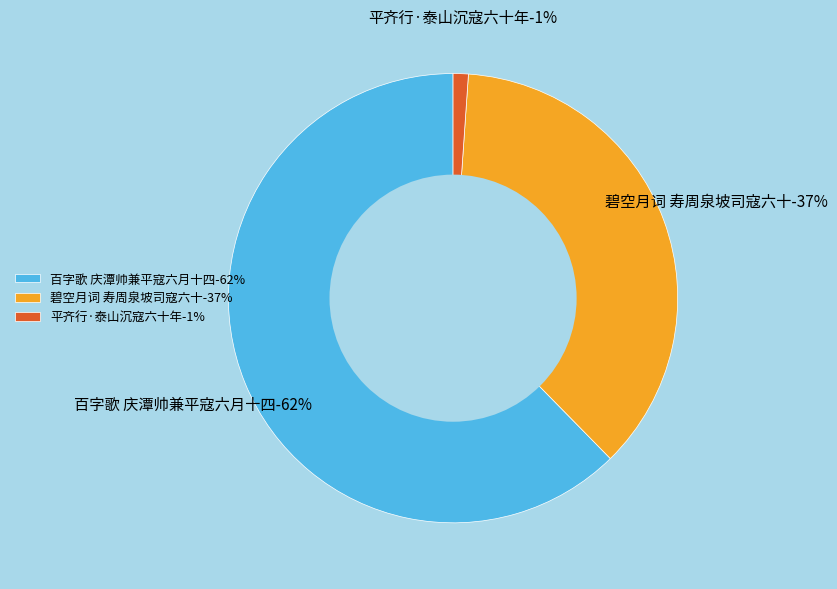

What is the change in value from 百字歌 庆潭帅兼平寇六月十四 to 碧空月词 寿周泉坡司寇六十?

-349921